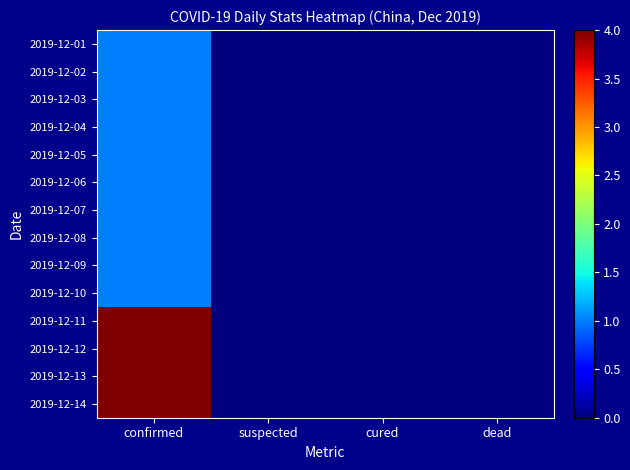

Reading left to right, extract all data points from this chart.

2019-12-01: confirmed=1	suspected=0	cured=0	dead=0
2019-12-02: confirmed=1	suspected=0	cured=0	dead=0
2019-12-03: confirmed=1	suspected=0	cured=0	dead=0
2019-12-04: confirmed=1	suspected=0	cured=0	dead=0
2019-12-05: confirmed=1	suspected=0	cured=0	dead=0
2019-12-06: confirmed=1	suspected=0	cured=0	dead=0
2019-12-07: confirmed=1	suspected=0	cured=0	dead=0
2019-12-08: confirmed=1	suspected=0	cured=0	dead=0
2019-12-09: confirmed=1	suspected=0	cured=0	dead=0
2019-12-10: confirmed=1	suspected=0	cured=0	dead=0
2019-12-11: confirmed=4	suspected=0	cured=0	dead=0
2019-12-12: confirmed=4	suspected=0	cured=0	dead=0
2019-12-13: confirmed=4	suspected=0	cured=0	dead=0
2019-12-14: confirmed=4	suspected=0	cured=0	dead=0